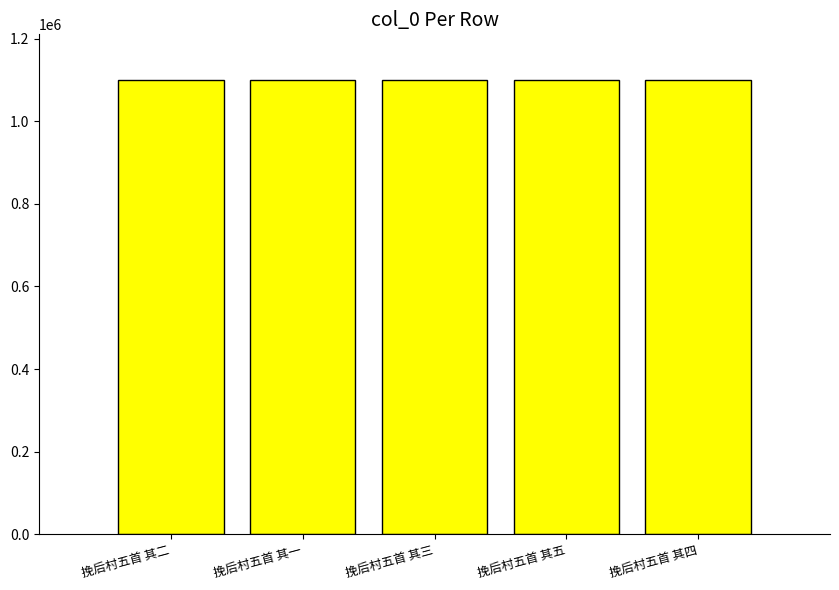

The chart shows a value of 1100359 at 挽后村五首 其一. True or false?

True